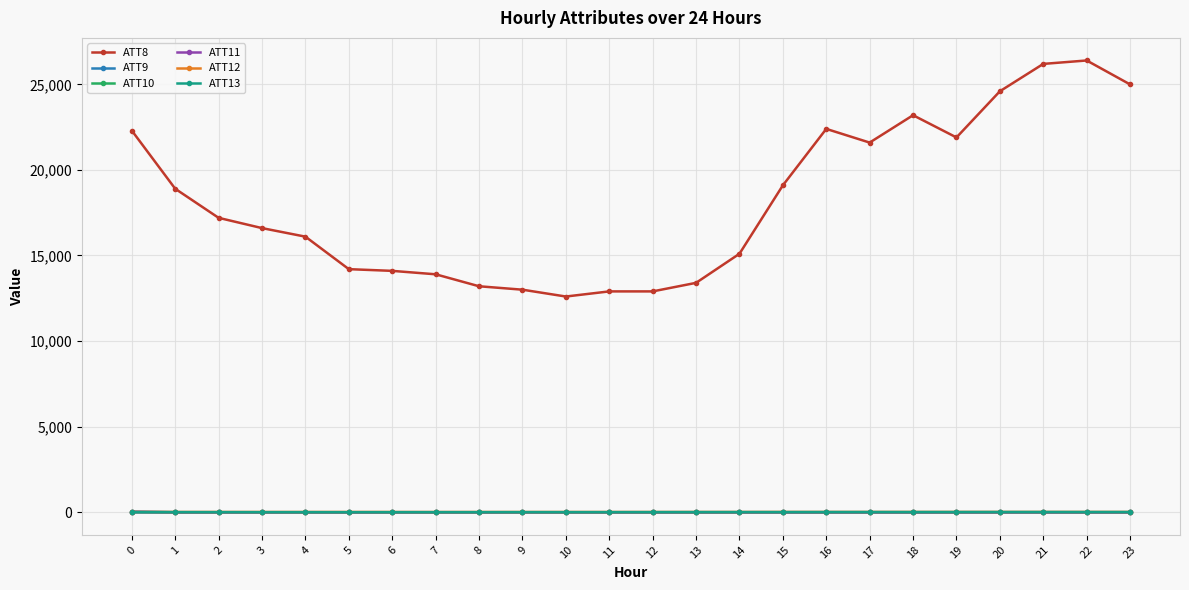

The value of ATT8 at 3 is 23361.5. True or false?

False